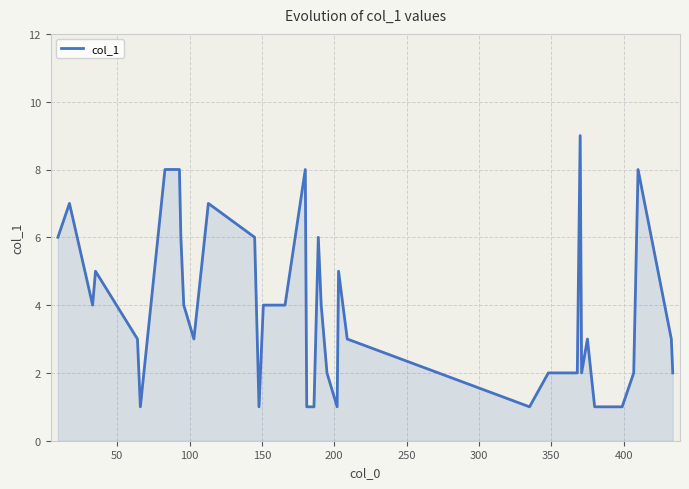

What is the greatest value displayed?

9